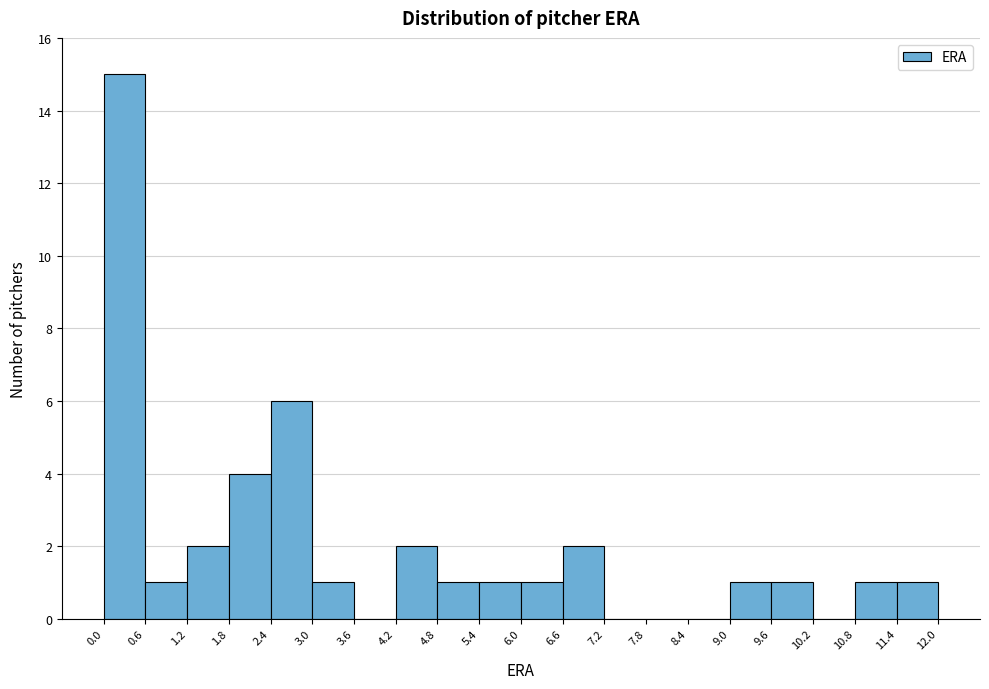

Reading left to right, transcribe this chart: for each bar, give the range it covers on the x-axis and its height. The values are not printed on the chart, so give them approximately, as read against the axis.

0.0 to 0.6: 15
0.6 to 1.2: 1
1.2 to 1.8: 2
1.8 to 2.4: 4
2.4 to 3.0: 6
3.0 to 3.6: 1
3.6 to 4.2: 0
4.2 to 4.8: 2
4.8 to 5.4: 1
5.4 to 6.0: 1
6.0 to 6.6: 1
6.6 to 7.2: 2
7.2 to 7.8: 0
7.8 to 8.4: 0
8.4 to 9.0: 0
9.0 to 9.6: 1
9.6 to 10.2: 1
10.2 to 10.8: 0
10.8 to 11.4: 1
11.4 to 12.0: 1